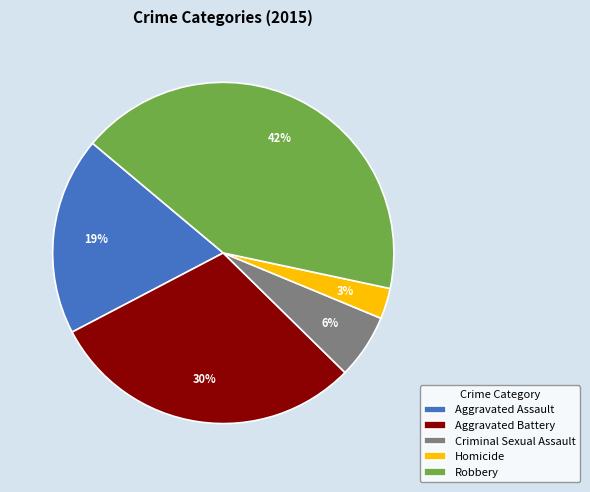

The Aggravated Battery slice represents 30% of the pie. True or false?

True